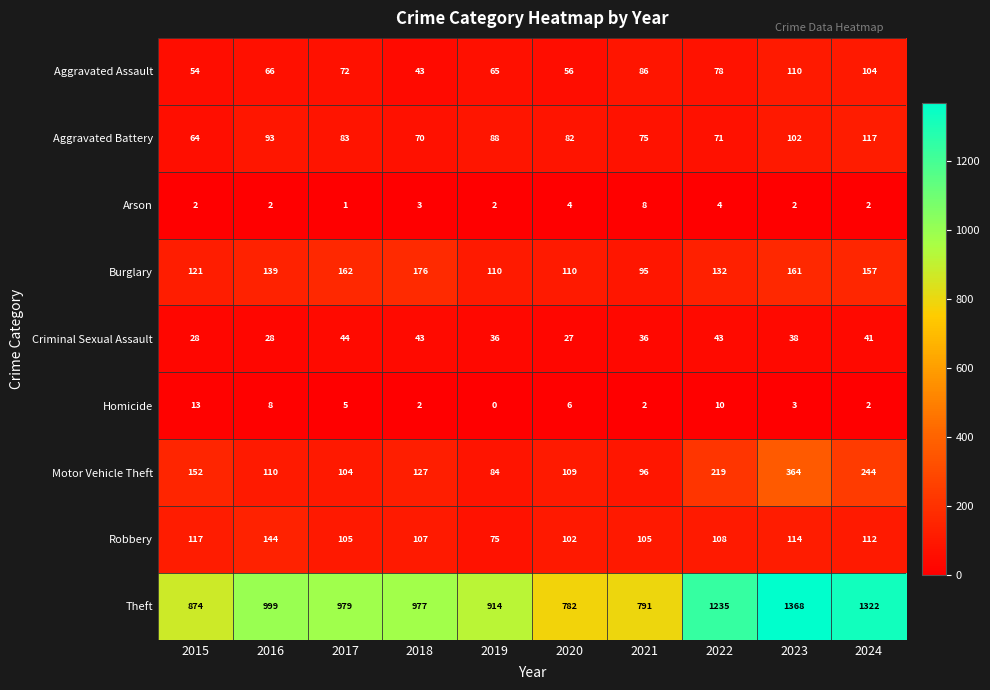

The Robbery series shows 107 at 2018. True or false?

True